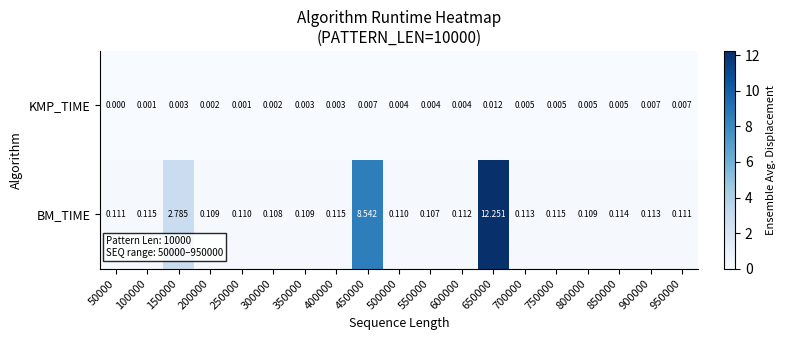

How many categories are shown in the chart?

19